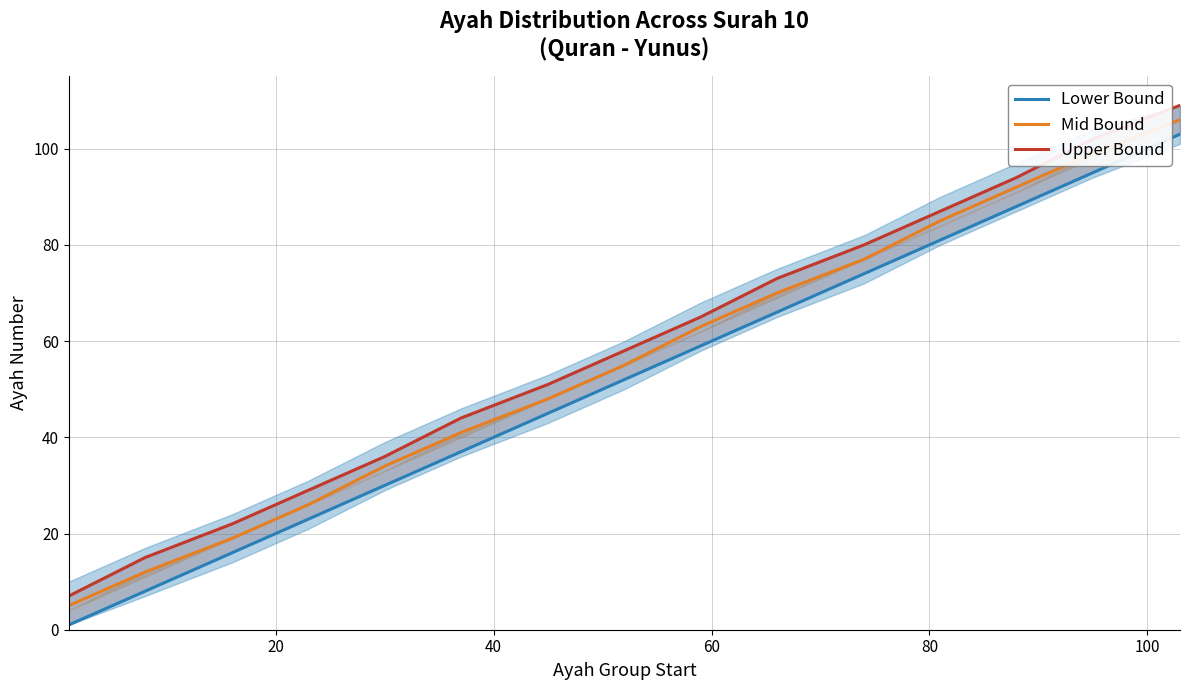

What is the lowest value of the Mid Bound series?

5